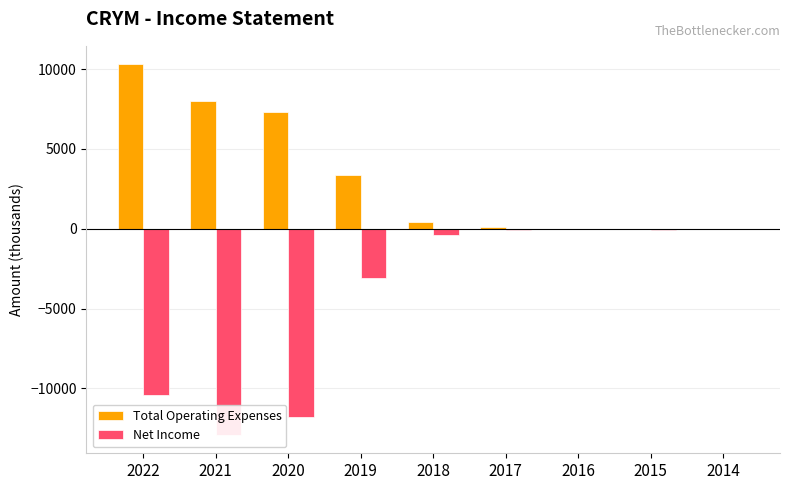

True or false: Total Operating Expenses has a value of 4604 at 2019.

False